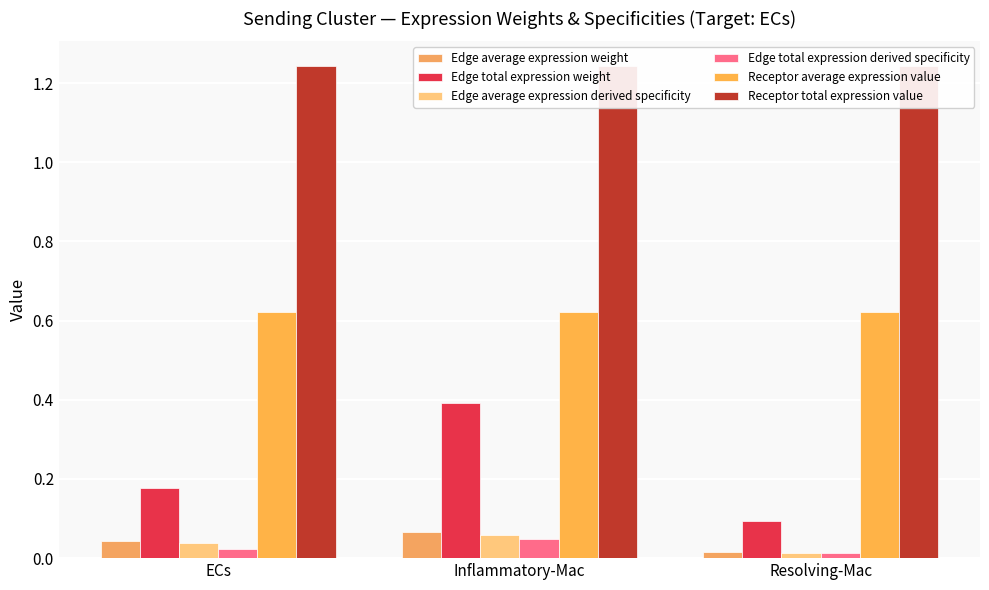

How many bars are there in each group?

6